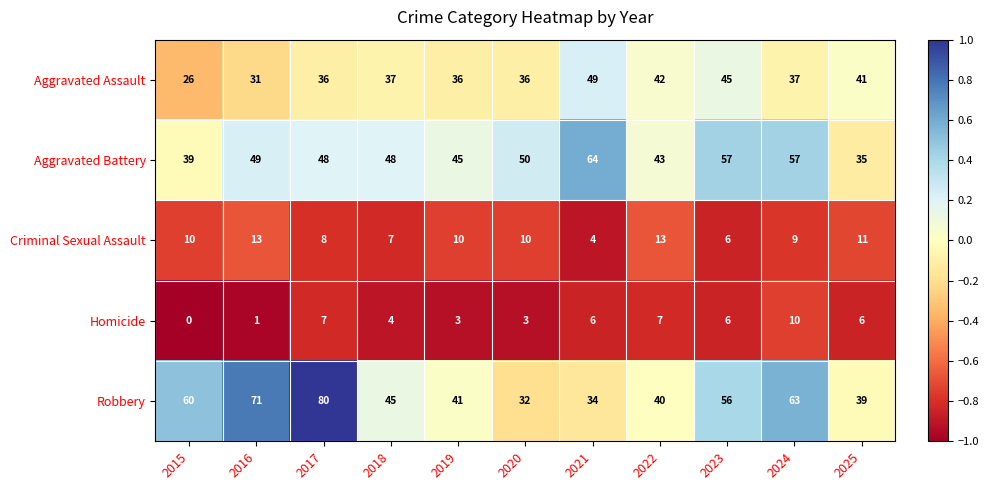

Which series has the largest total across all categories?

Robbery